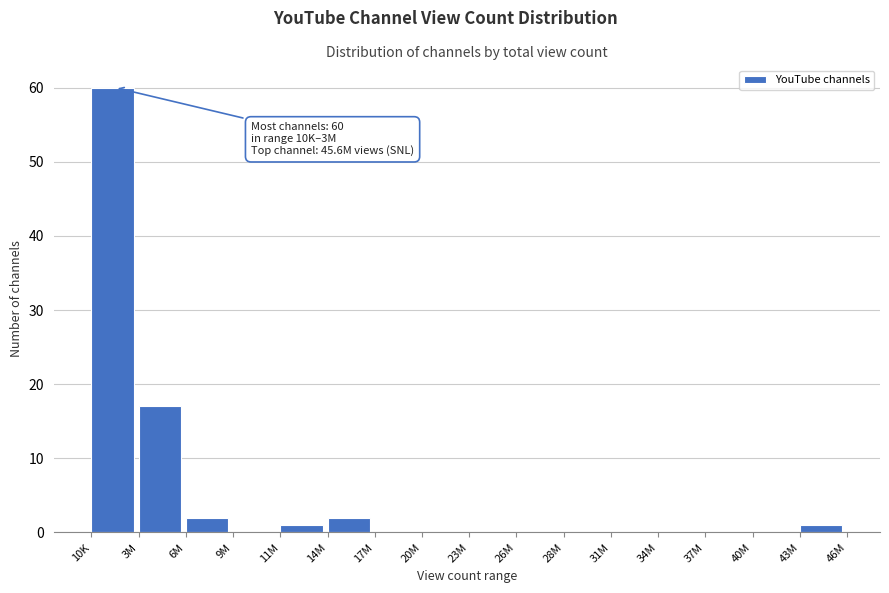

Reading left to right, list all the values displayed in this chart.

10K=60	3M=17	6M=2	9M=0	11M=1	14M=2	17M=0	20M=0	23M=0	26M=0	28M=0	31M=0	34M=0	37M=0	40M=0	43M=1